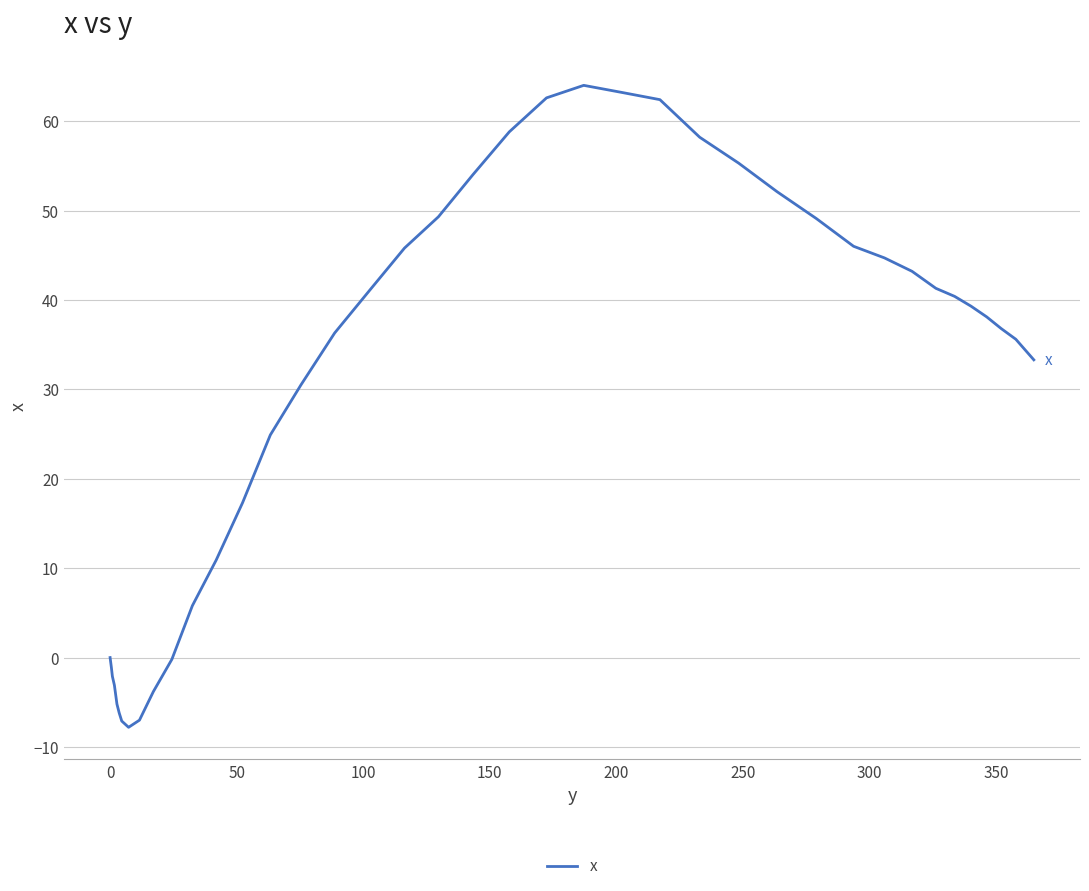

How many interior local peaks (higher than both neighbors) does the data have?

1